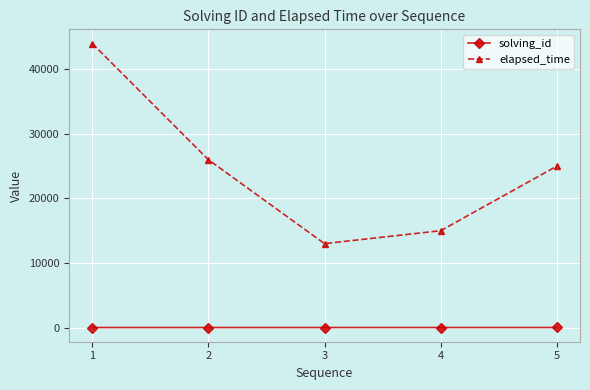

List the series in order of their peak value, highest first.

elapsed_time, solving_id